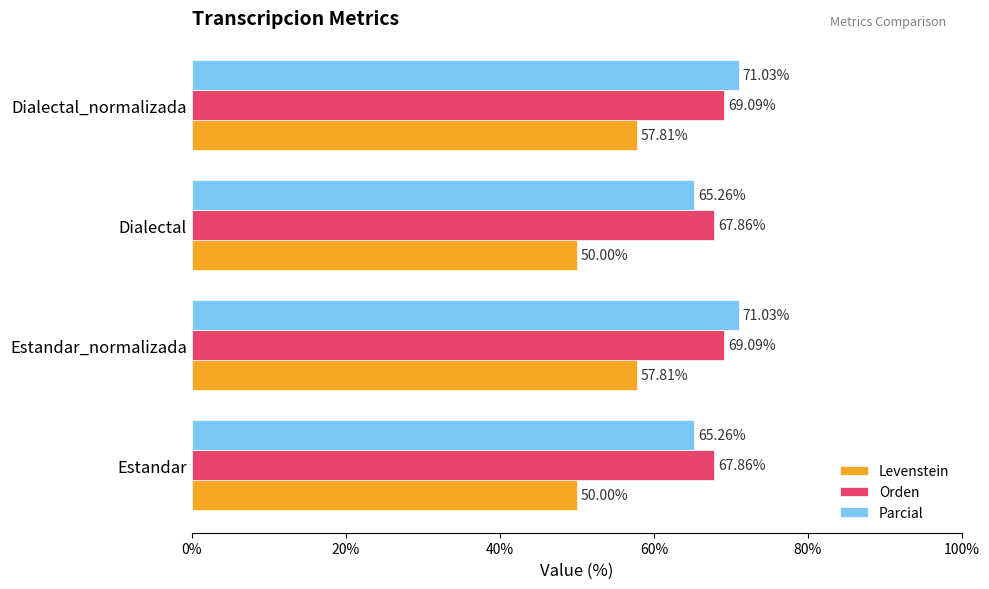

Which series has the largest total across all categories?

Orden